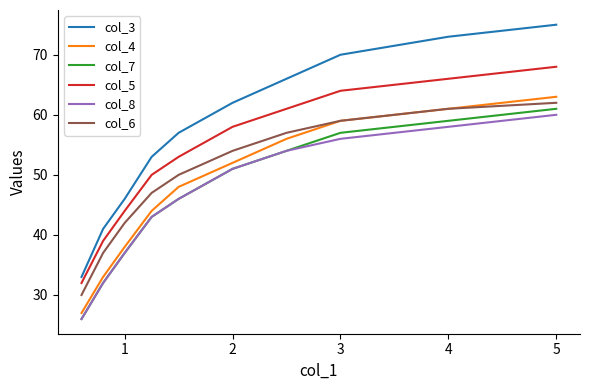

What is the average value of the col_3 series?

58